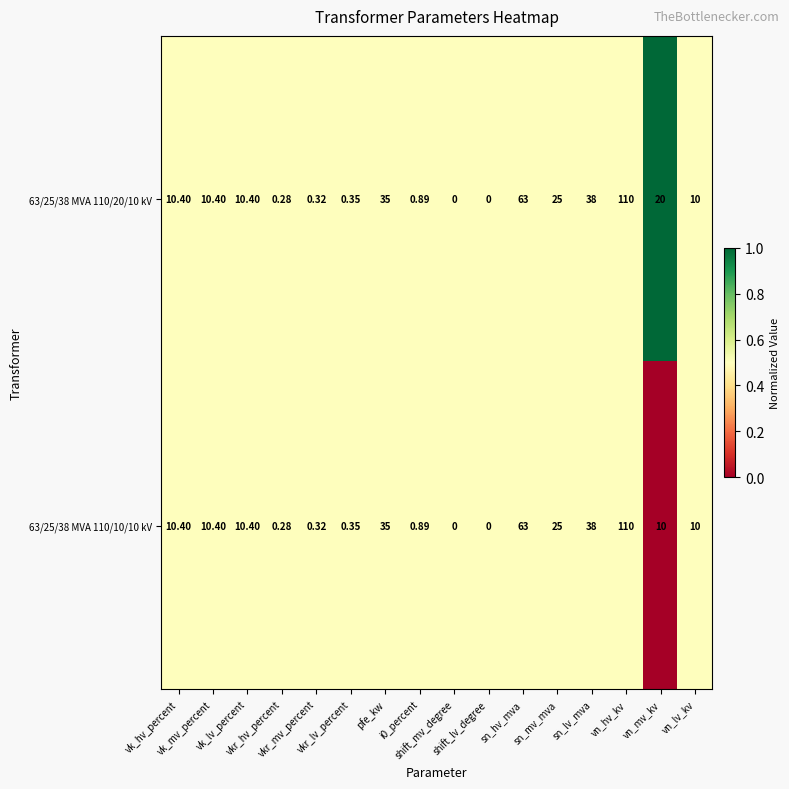

Which series has the widest spread of values?

63/25/38 MVA 110/20/10 kV